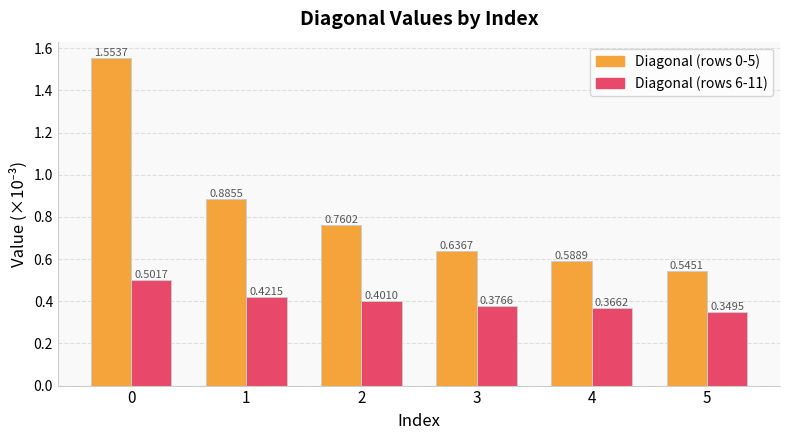

What is the sum of all Diagonal (rows 0-5) values?

5.0